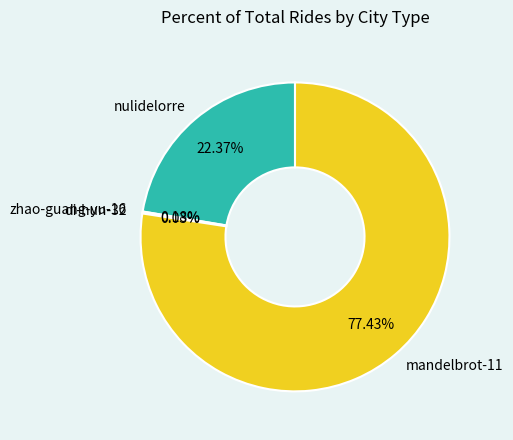

Does any single category account for the majority?

Yes